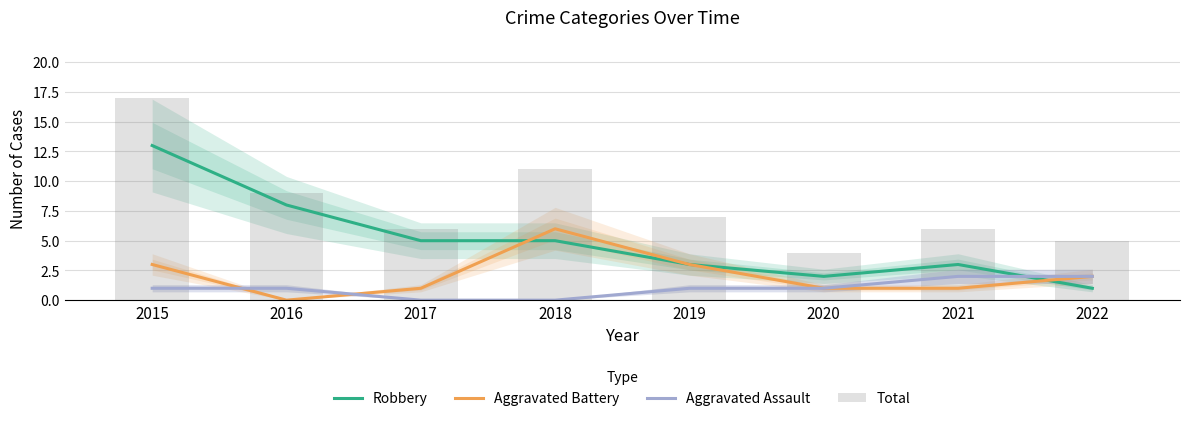

What are all the series names shown in the legend?

Robbery, Aggravated Battery, Aggravated Assault, Total